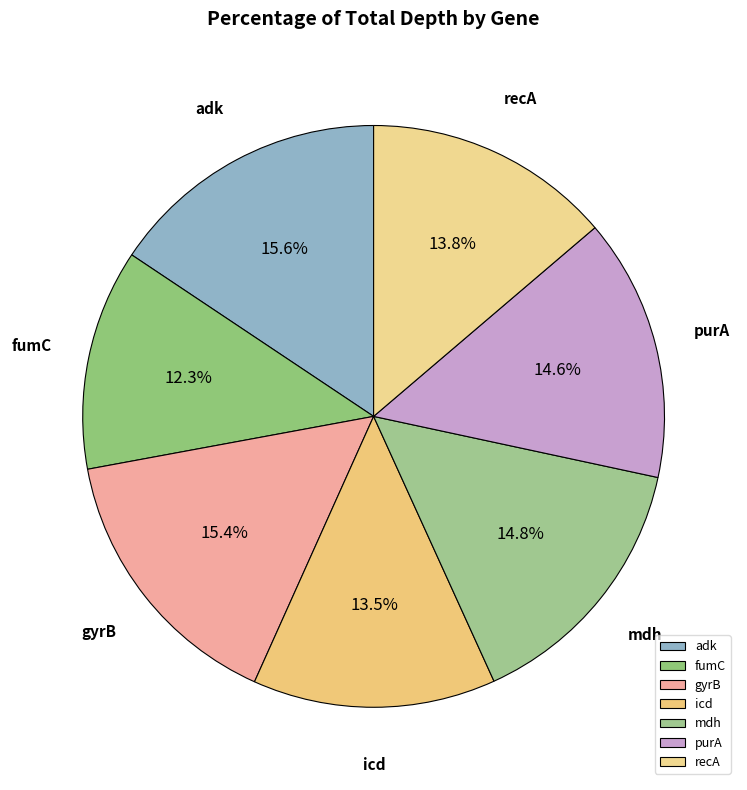

Is there any slice that represents more than half of the pie?

No